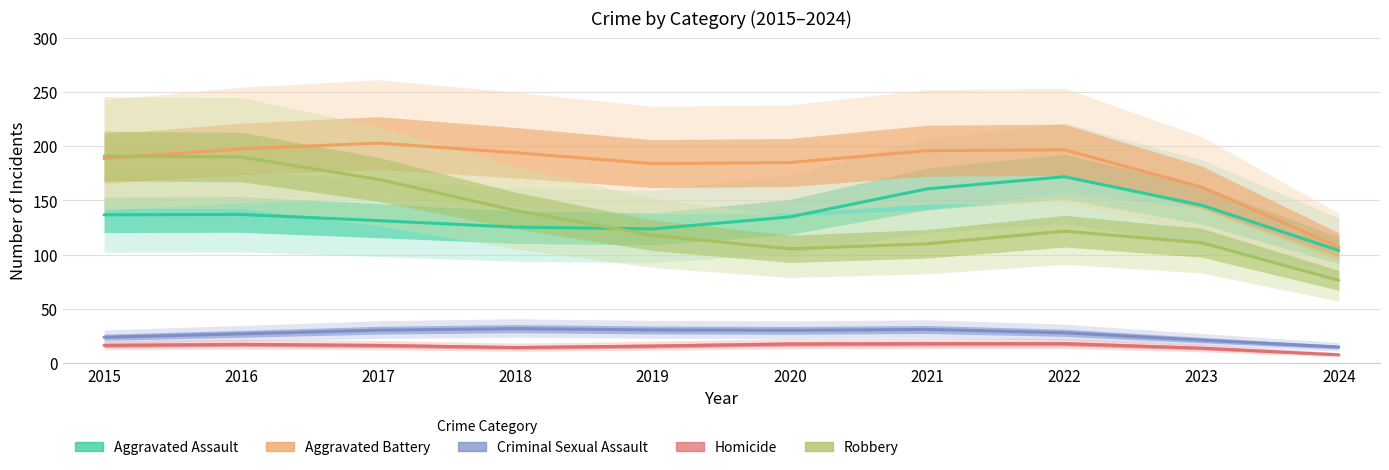

What is the total value across all series at 2017?

549.7